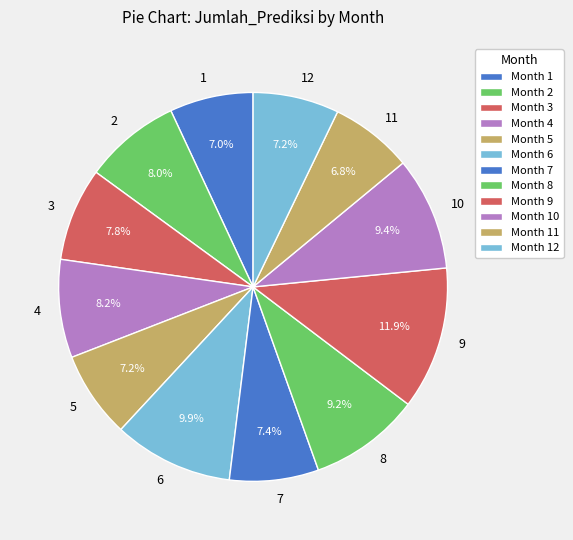

To the nearest percent, what is the combined percentage of 6 and 12?

17%